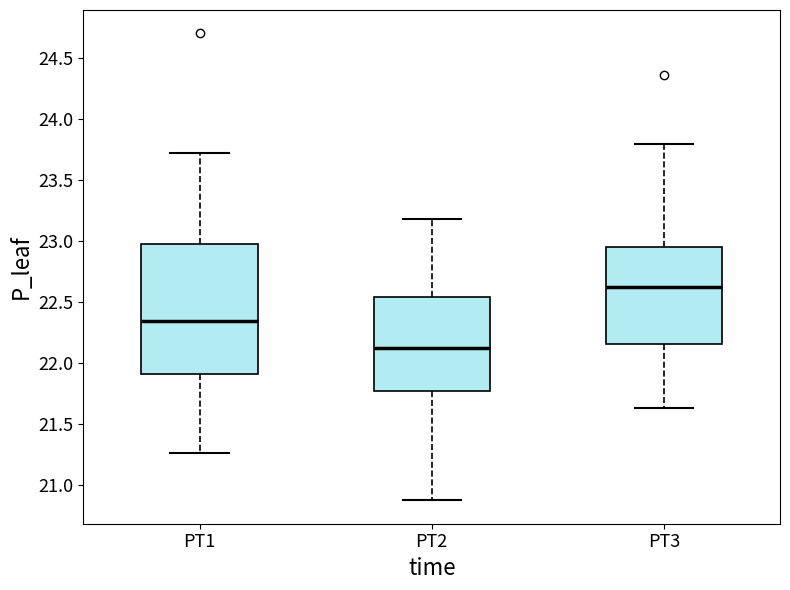

Which box's median line is the lowest?

PT2